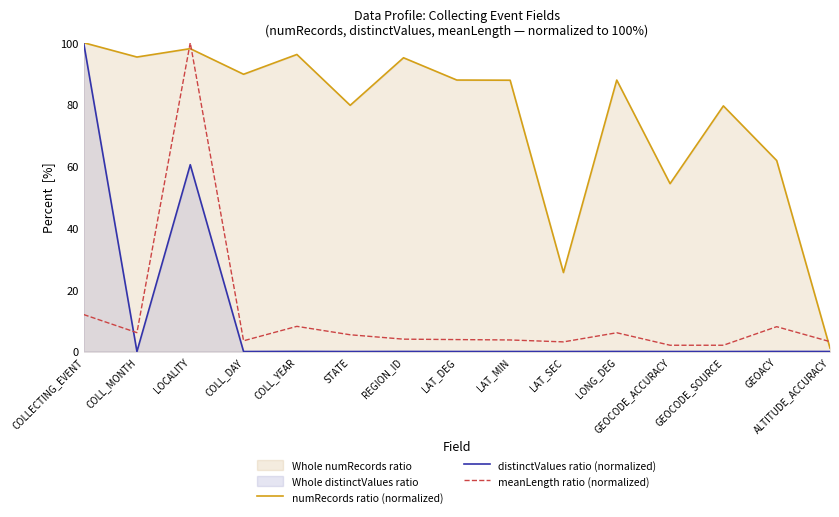

Between STATE and GEOCODE_SOURCE, which series saw the biggest shift?

meanLength ratio (normalized)